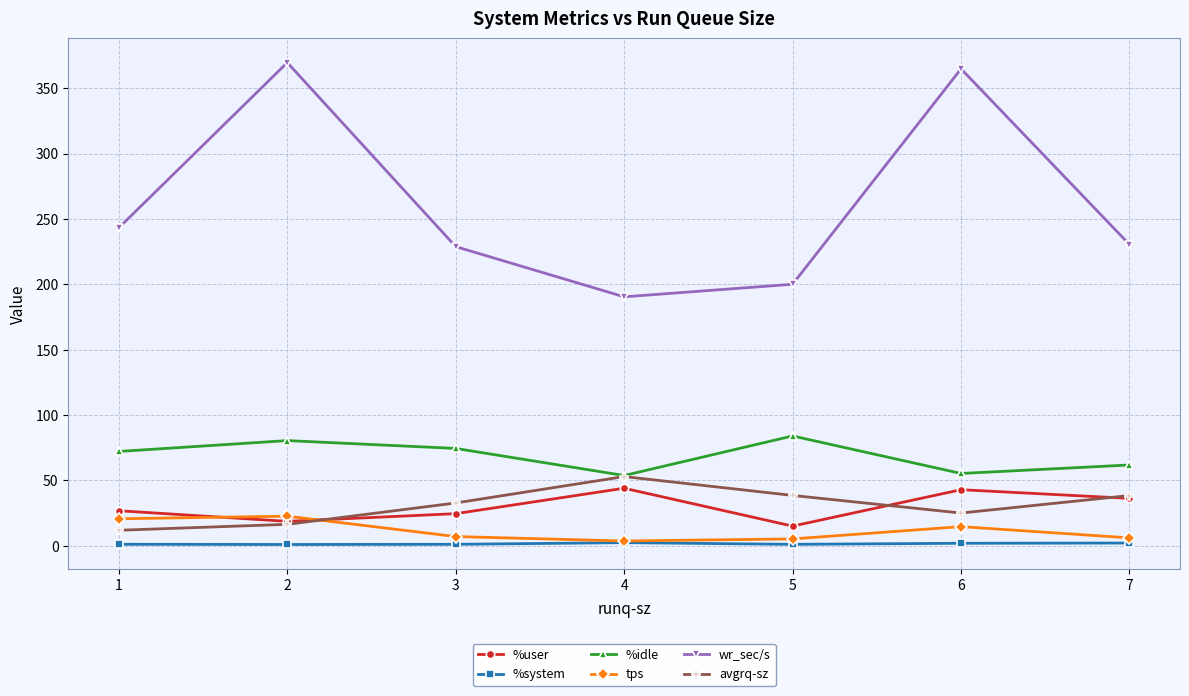

At which category does avgrq-sz reach its first local peak?

4